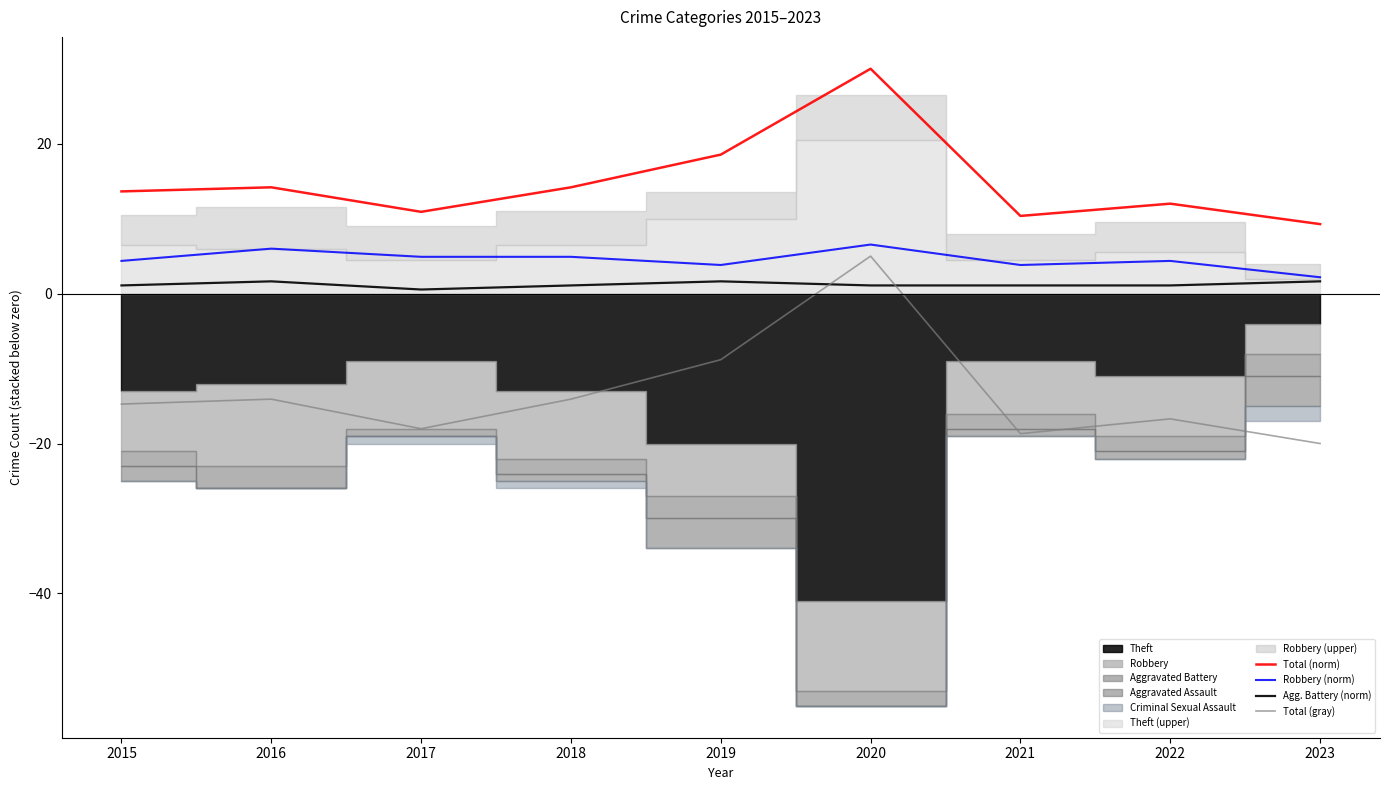

True or false: Robbery (norm) and Total (norm) intersect in this chart.

False